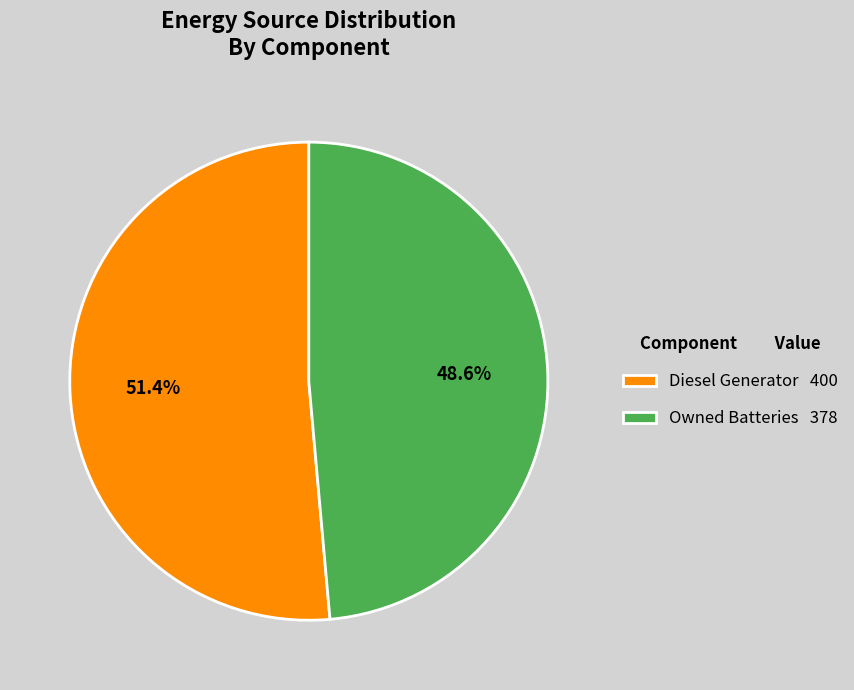

What is the majority slice?

Diesel Generator 400